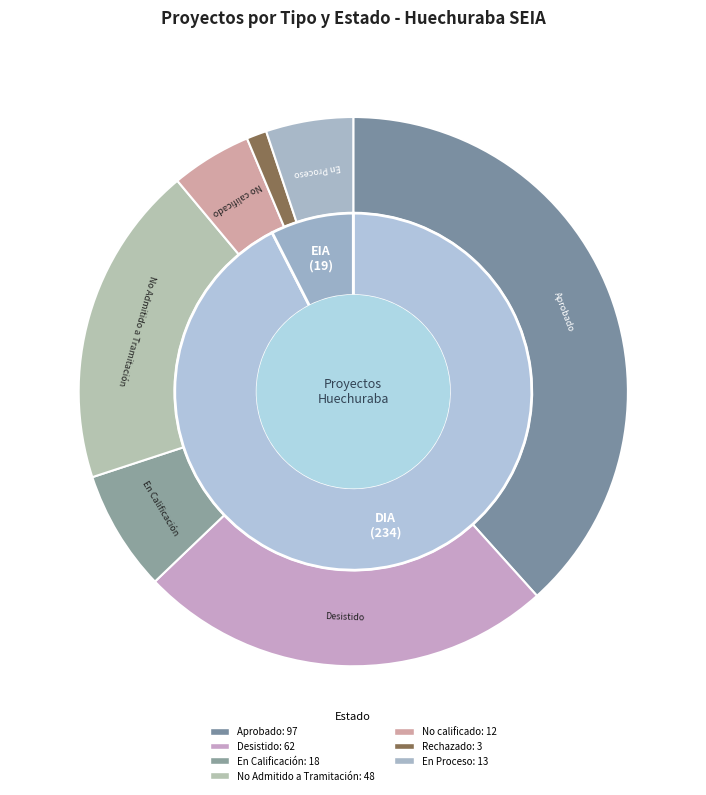

What is the change in value from DIA to EIA?

-215